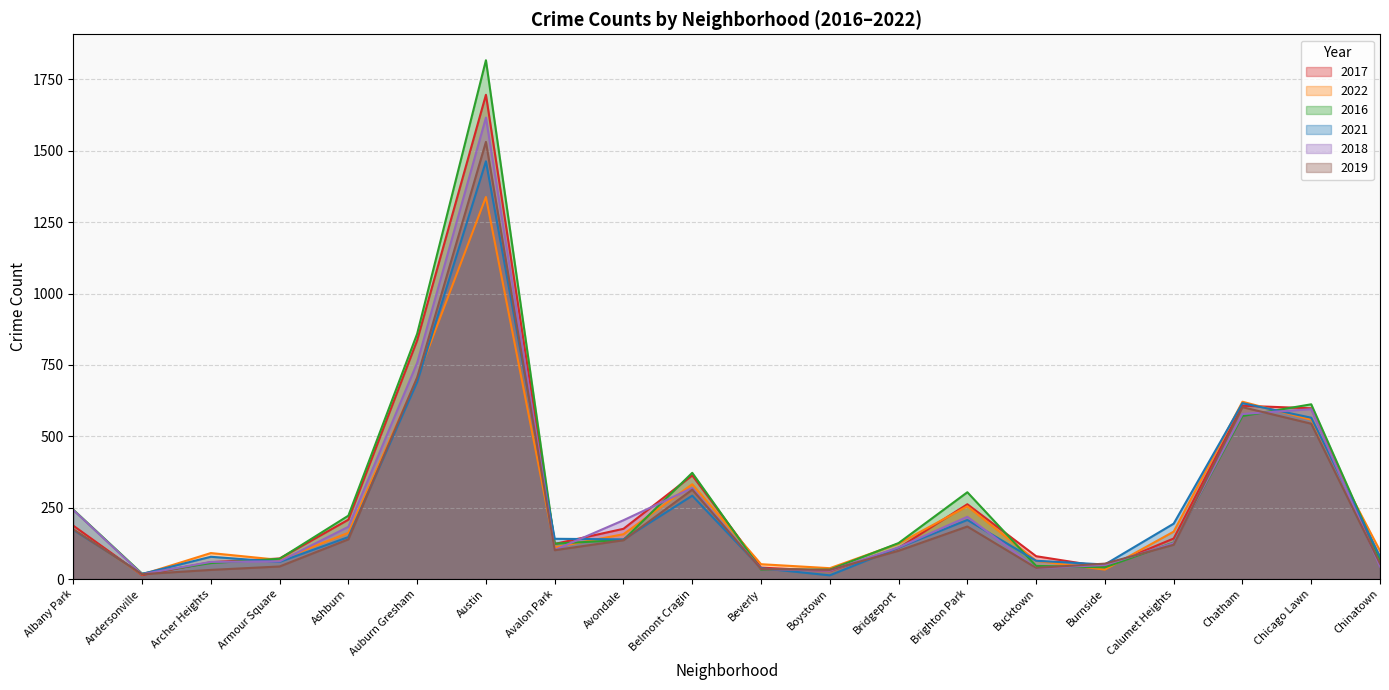

What is the sum of all 2016 values?

5883